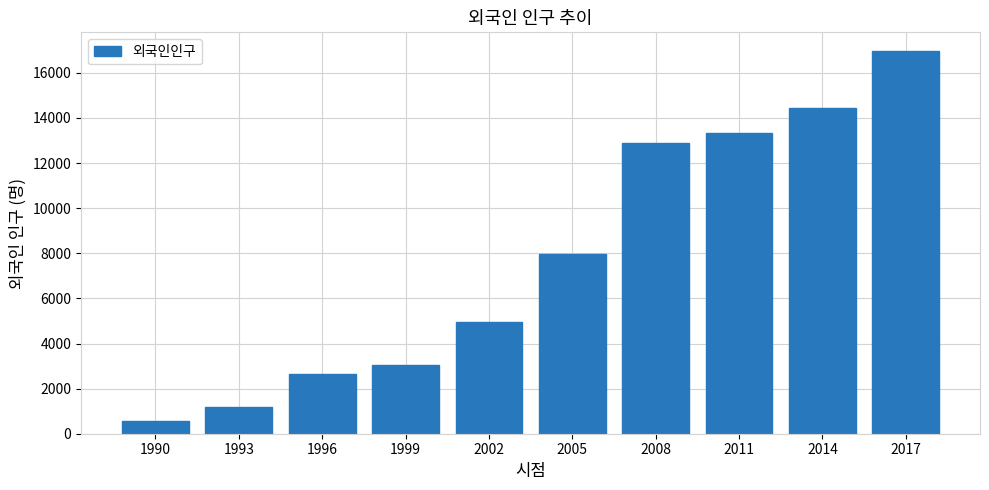

Are the bars horizontal?

No